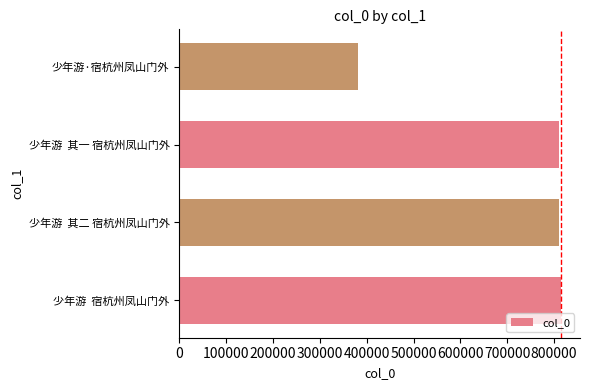

What is the sum of all values?

2815836